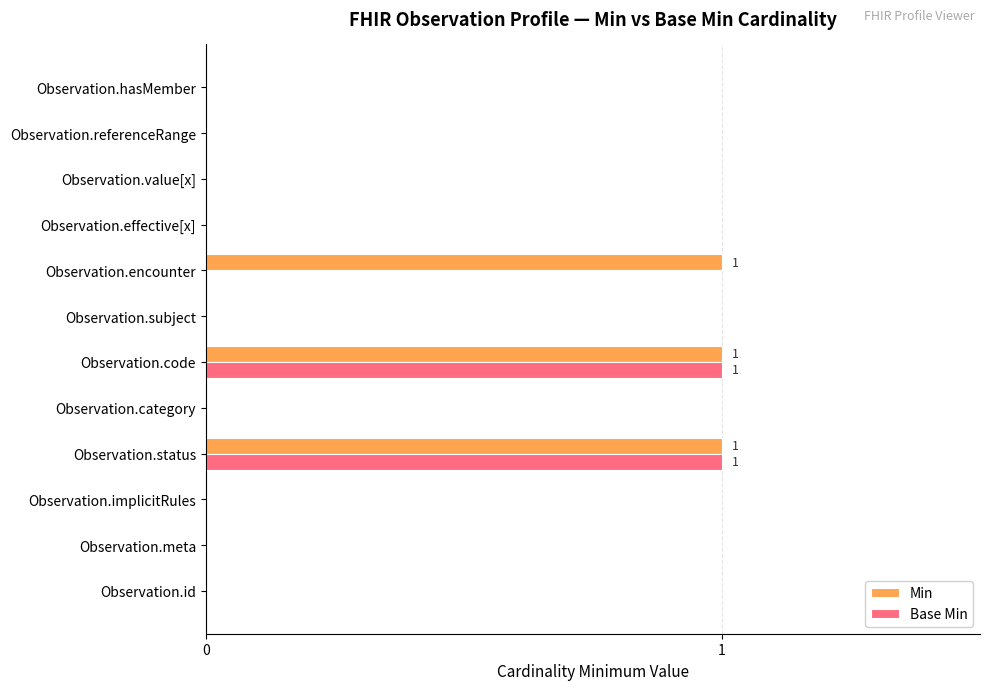

True or false: Base Min has a value of 0 at Observation.subject.

True